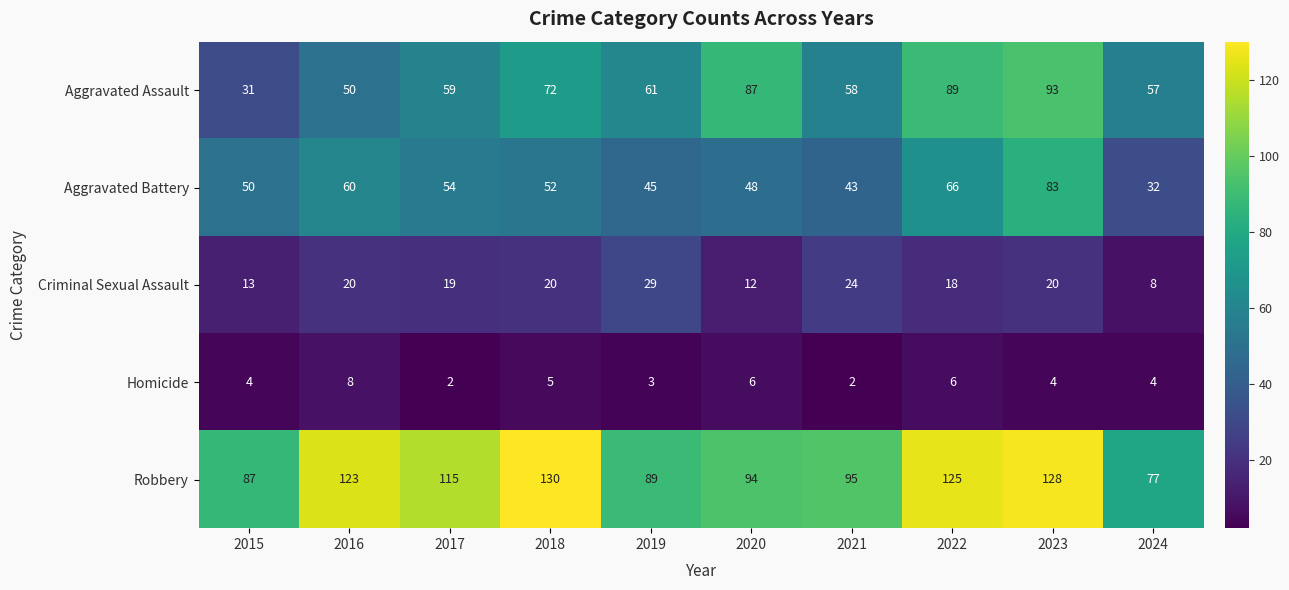

Is it true that Robbery equals 26 at 2024?

False